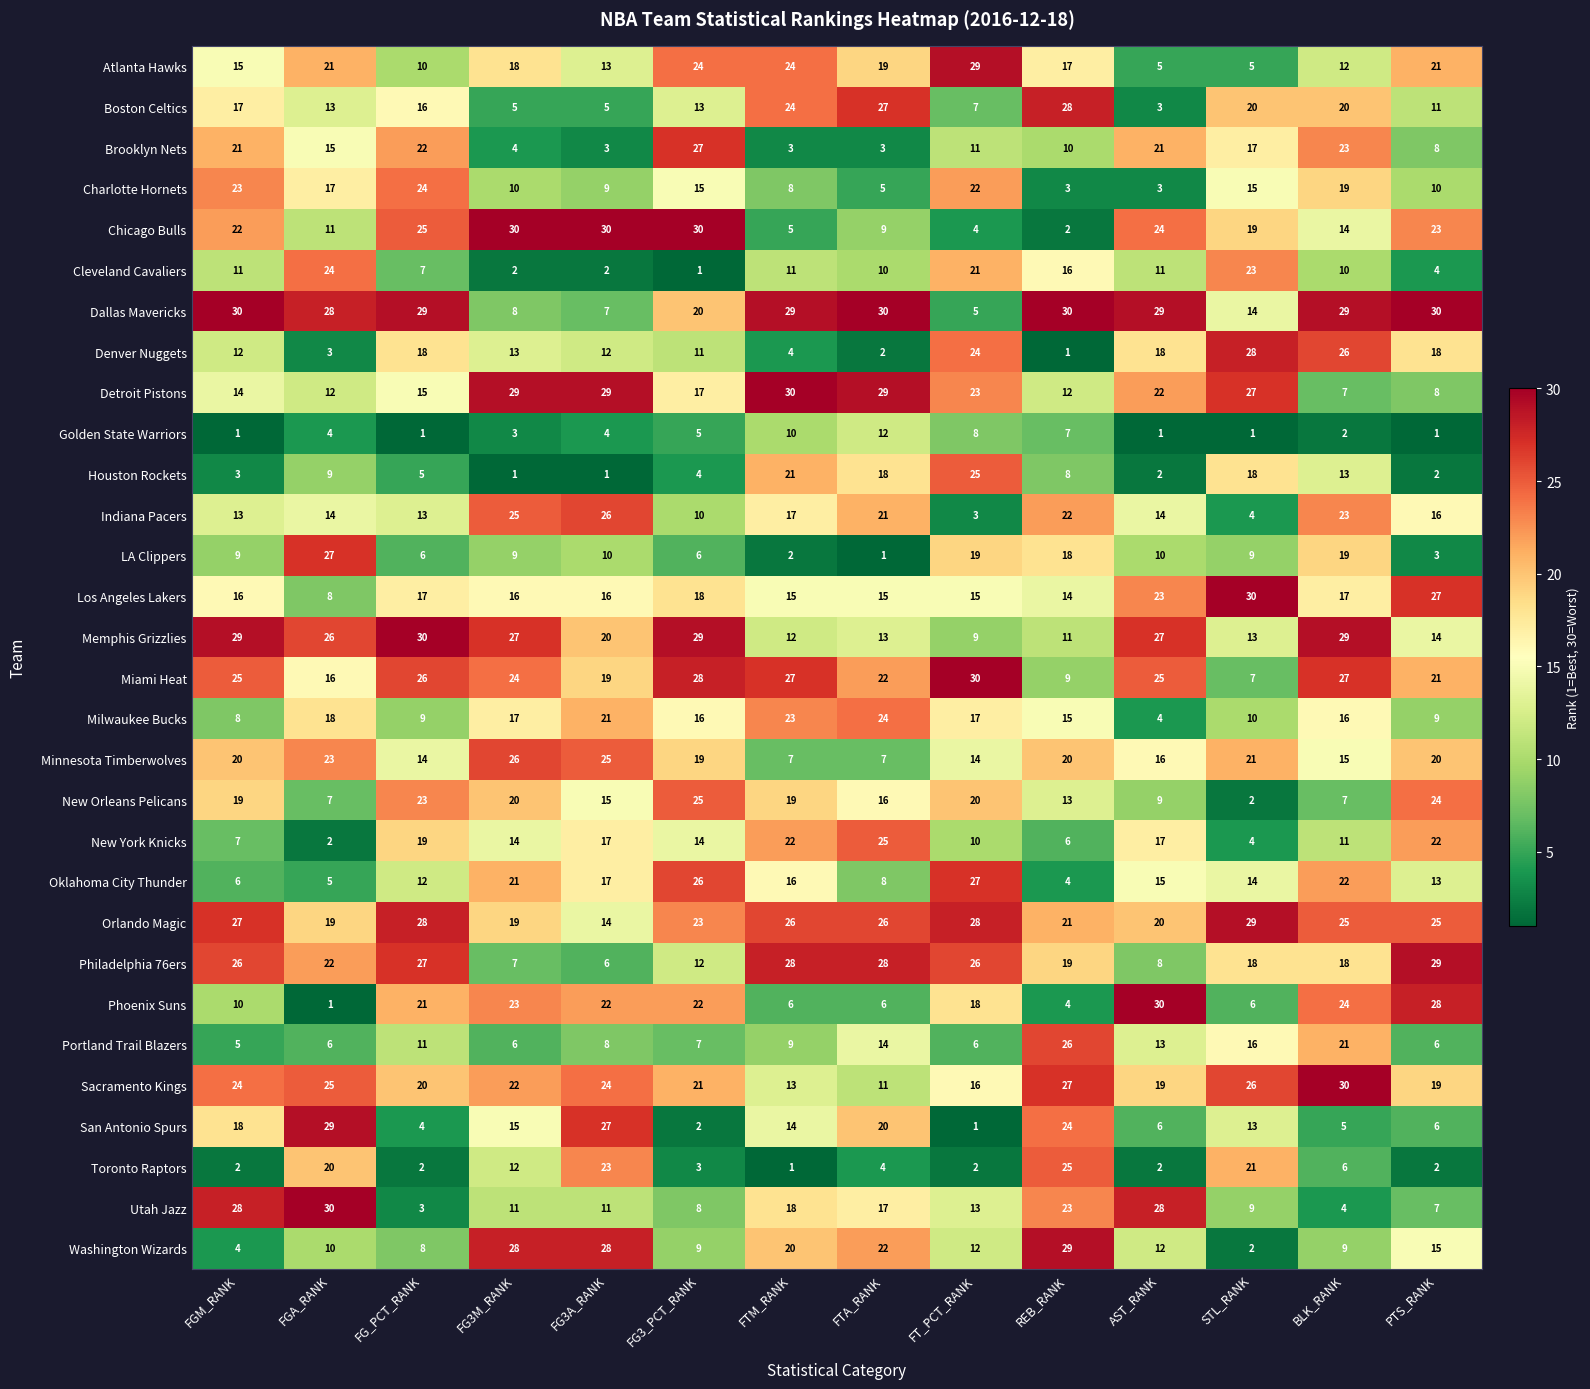

What is the minimum value shown in the chart?

1